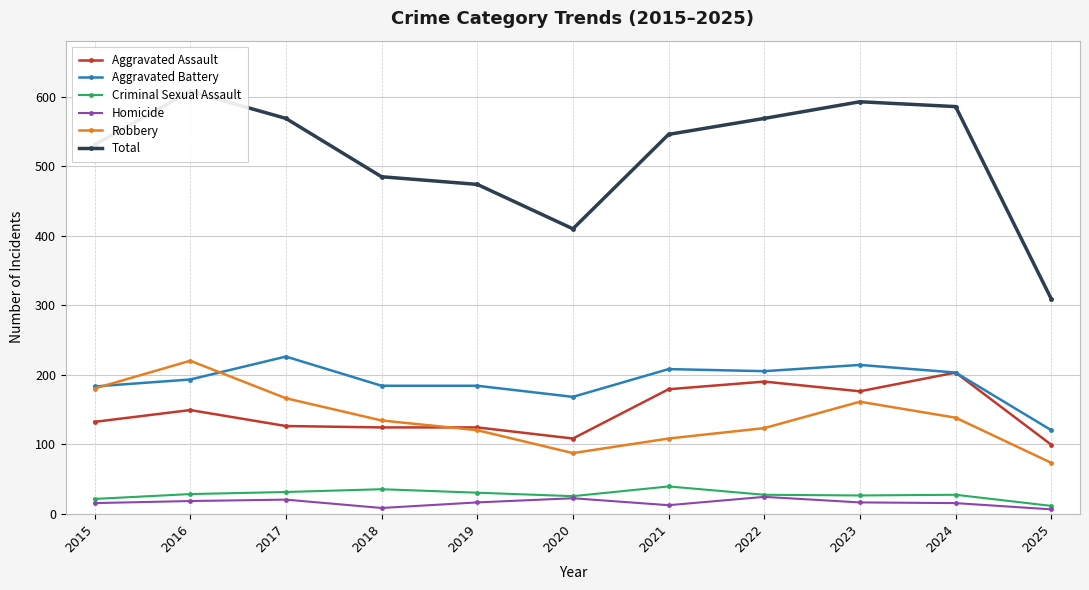

At which label does Aggravated Assault first exceed 132?

2016